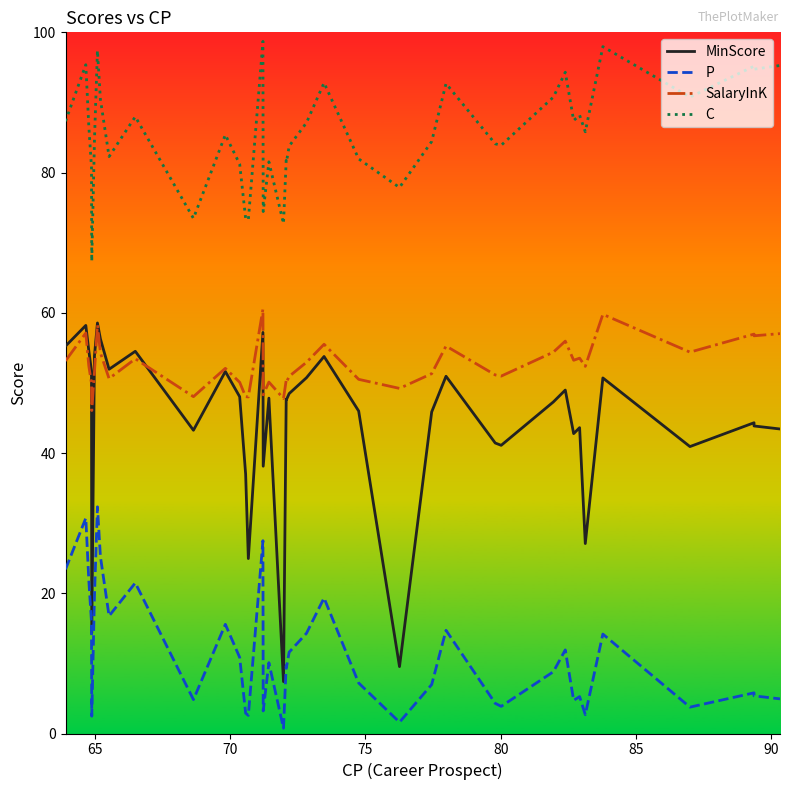

The P series shows 35.3 at 9. True or false?

False